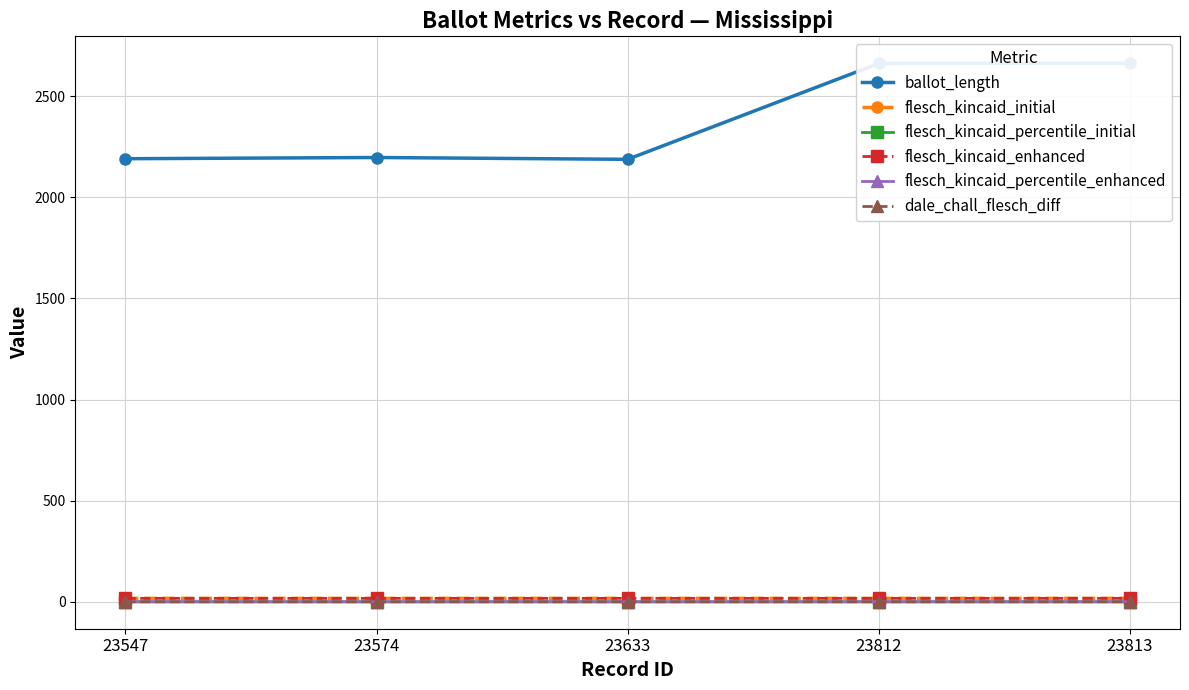

What is the difference between the maximum and minimum values in the ballot_length series?

475.0